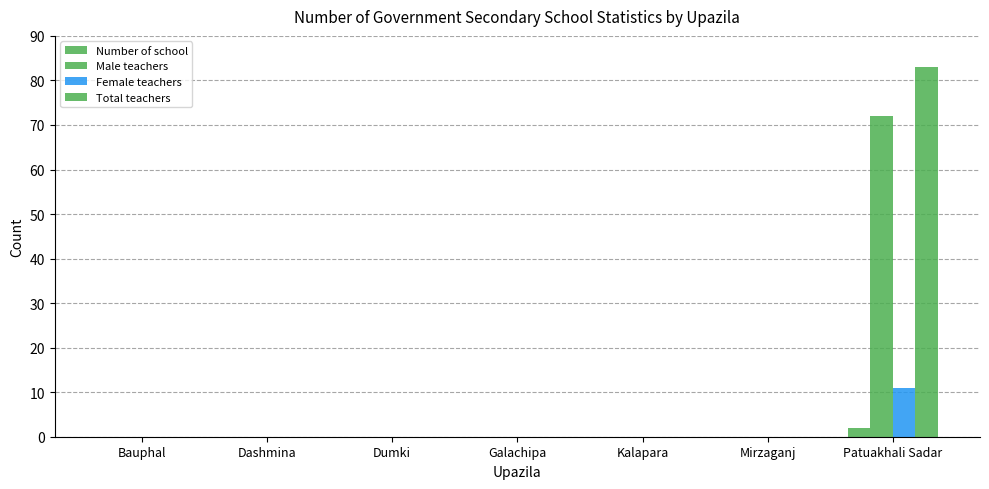

Which series changed the most between Dashmina and Kalapara?

Number of school